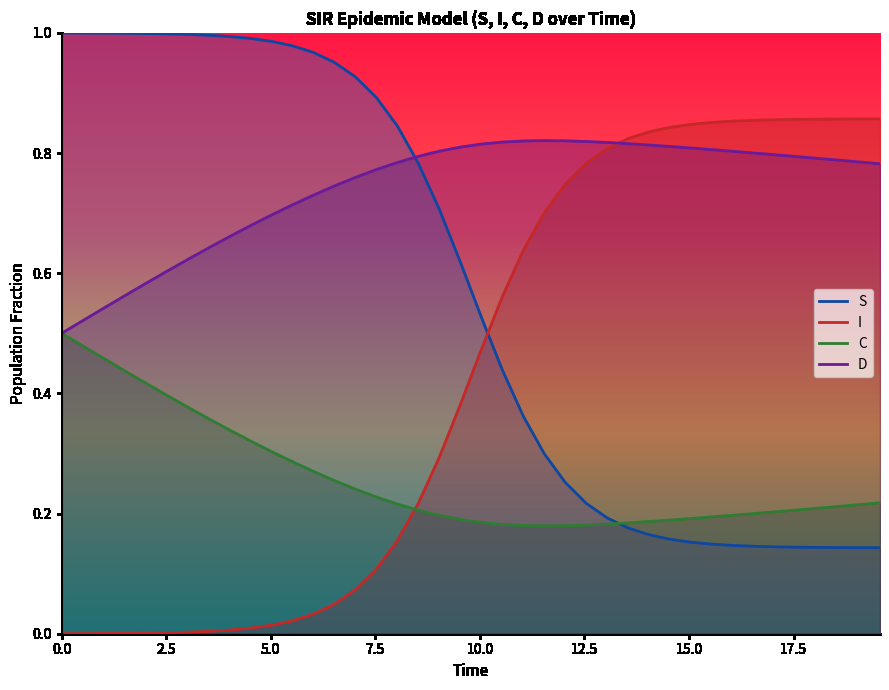

What is the sum of all I values?

17.1